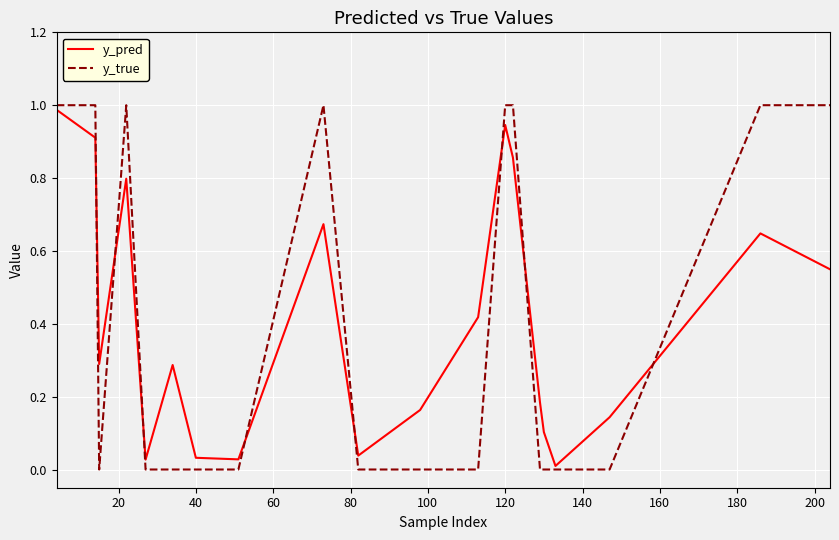

True or false: y_true and y_pred cross at least once.

True